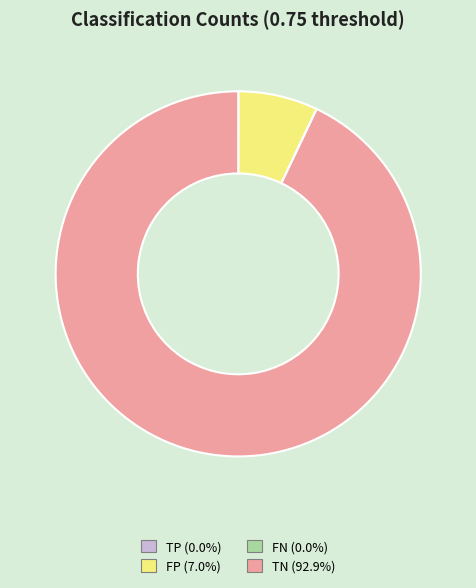

Does TN account for over 50% of the chart?

Yes